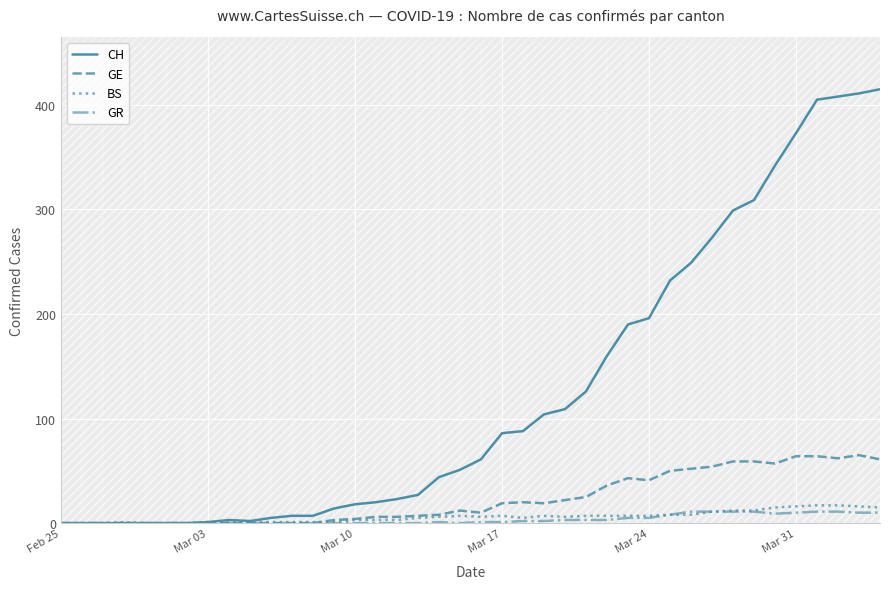

True or false: GE has a value of 64 at Mar 31.

True